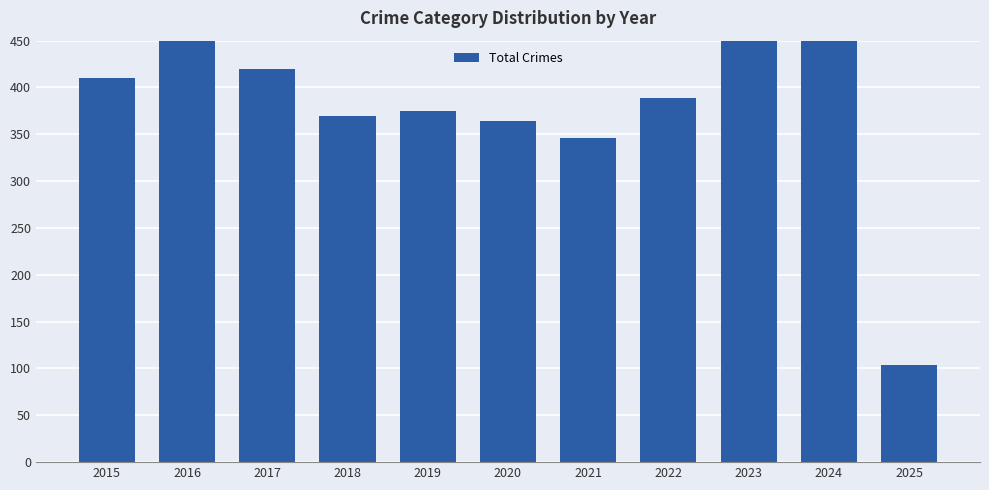

Reading right to left, list all the values displayed in this chart.

2025=104	2024=483	2023=536	2022=389	2021=346	2020=364	2019=375	2018=370	2017=420	2016=451	2015=410